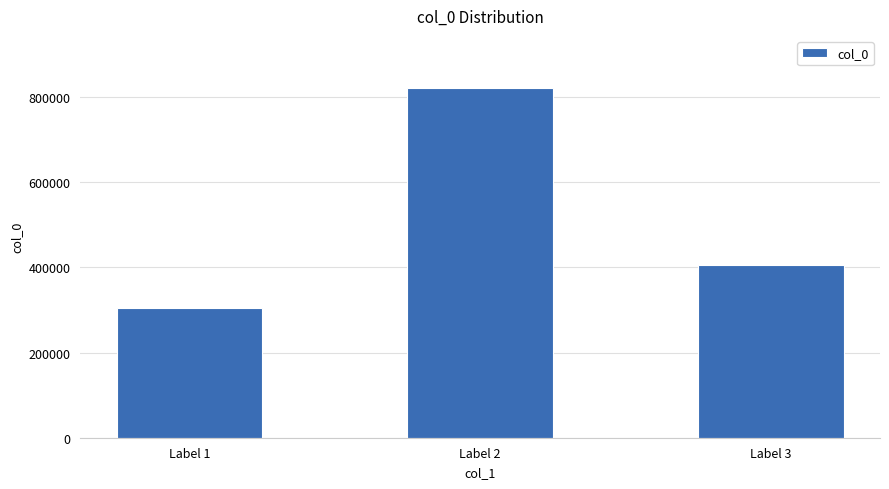

Which has a higher value, Label 1 or Label 3?

Label 3